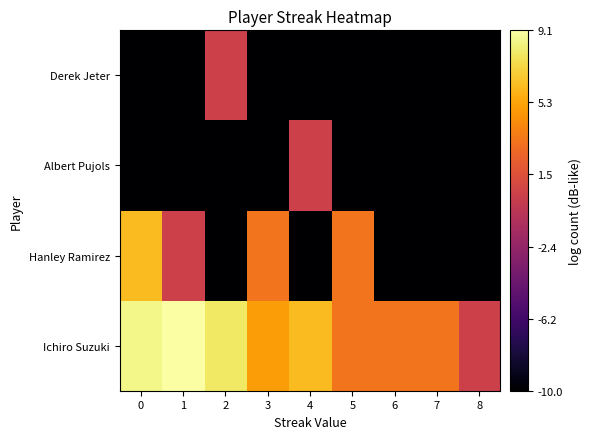

At which category does the chart reach its peak across all series?

1